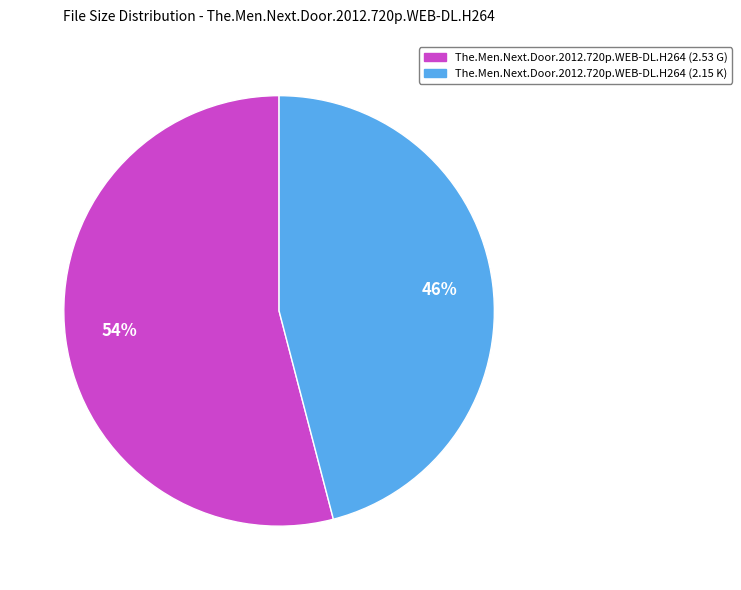

Do The.Men.Next.Door.2012.720p.WEB-DL.H264 (2.53 G) and The.Men.Next.Door.2012.720p.WEB-DL.H264 (2.15 K) together represent more than half of the pie?

Yes